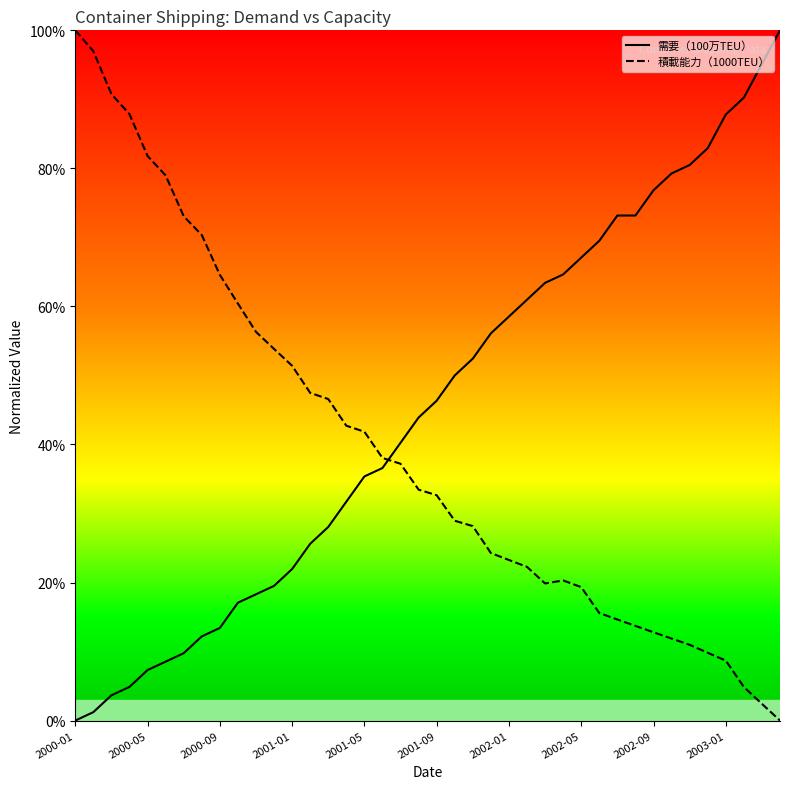

Which series has the largest total across all categories?

需要（100万TEU）